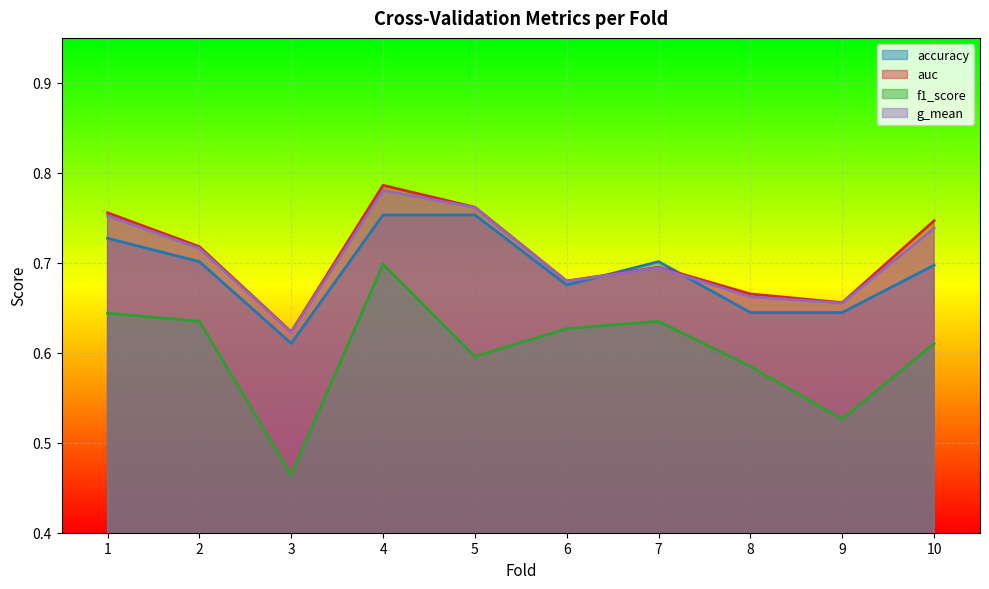

In auc, how many points are lower than both neighbors (excluding endpoints)?

3